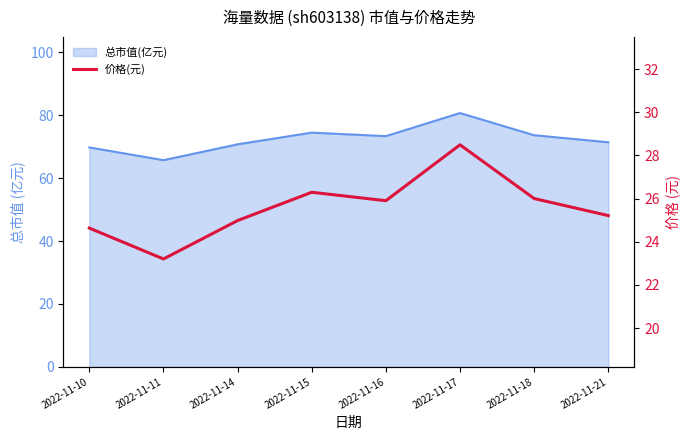

Reading right to left, list all the values displayed in this chart.

2022-11-21=25.2	2022-11-18=26.0	2022-11-17=28.5	2022-11-16=25.9	2022-11-15=26.3	2022-11-14=25.0	2022-11-11=23.2	2022-11-10=24.6